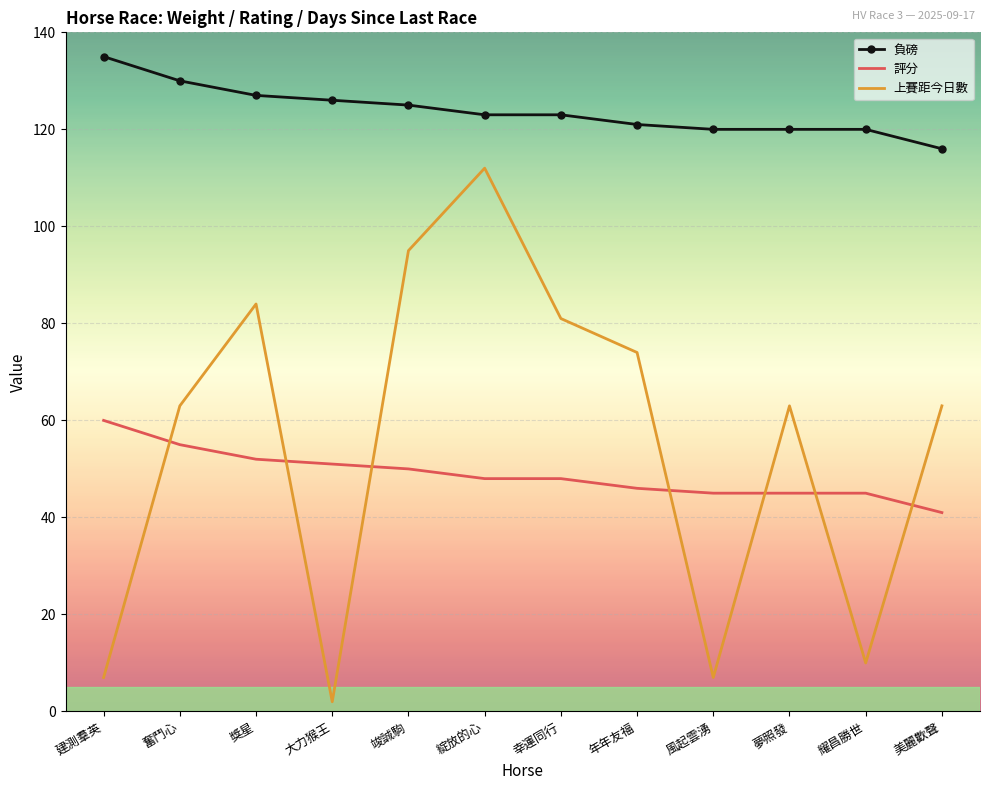

What is the average value of the 評分 series?

49